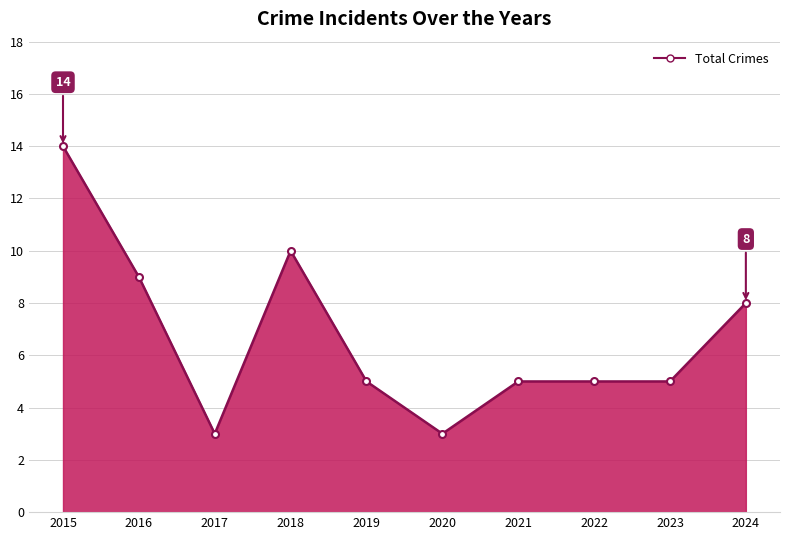

Where is the first local maximum?

2018